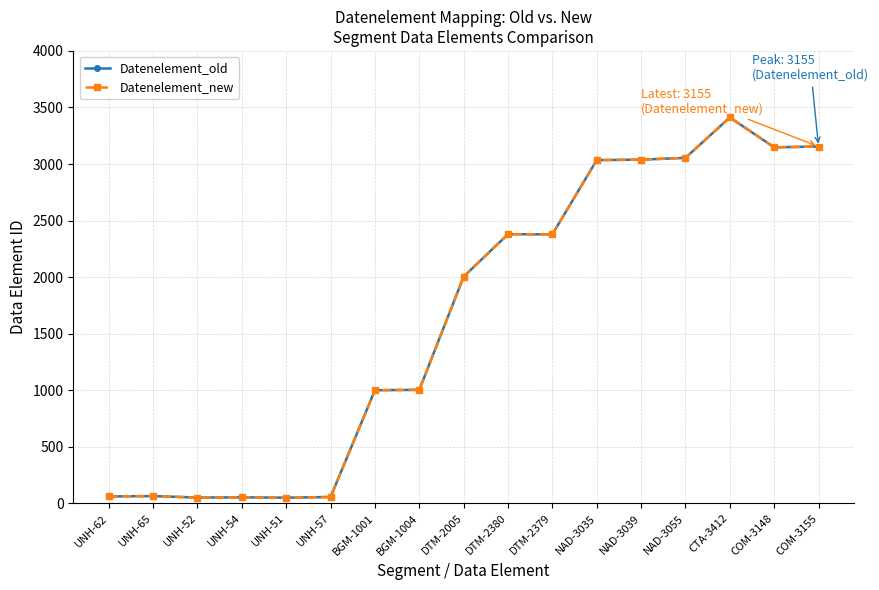

True or false: Datenelement_old and Datenelement_new cross at least once.

False